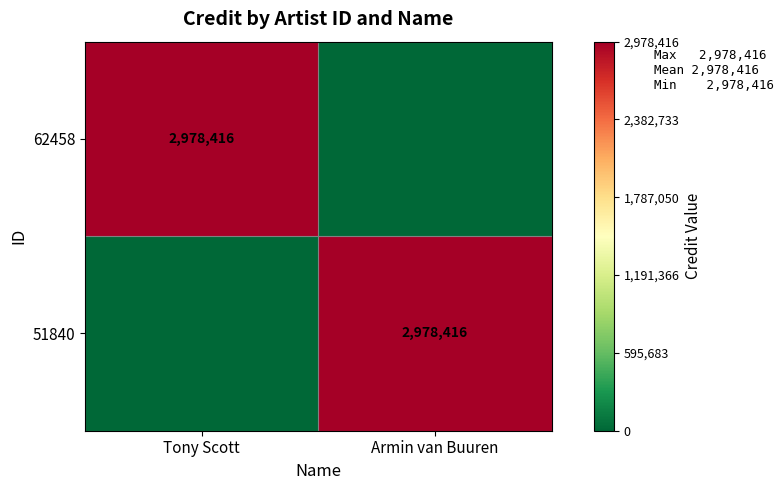

True or false: 62458 has a value of 2978416 at Tony Scott.

True